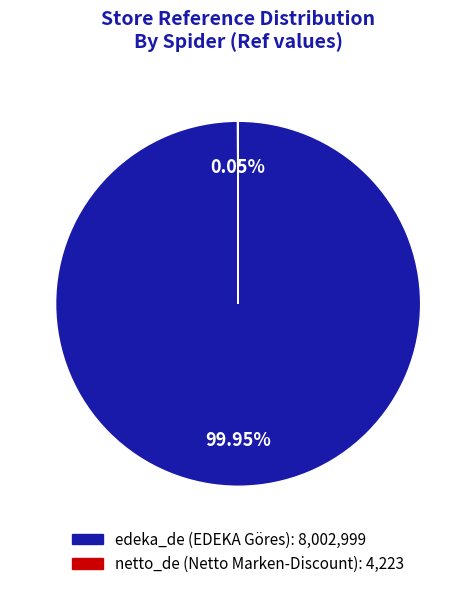

What is the largest slice in the pie chart?

edeka_de